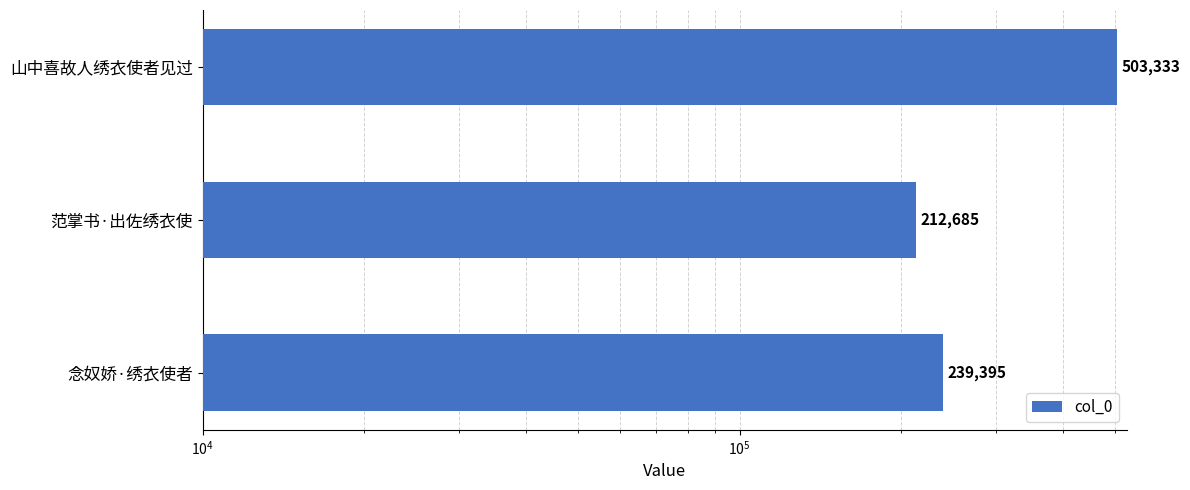

Reading left to right, extract all data points from this chart.

239395	212685	503333